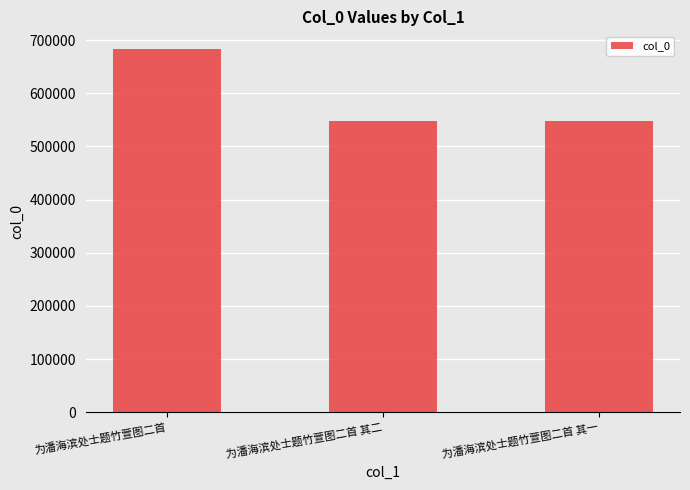

Which label corresponds to the largest value in the chart?

为潘海滨处士题竹萱图二首